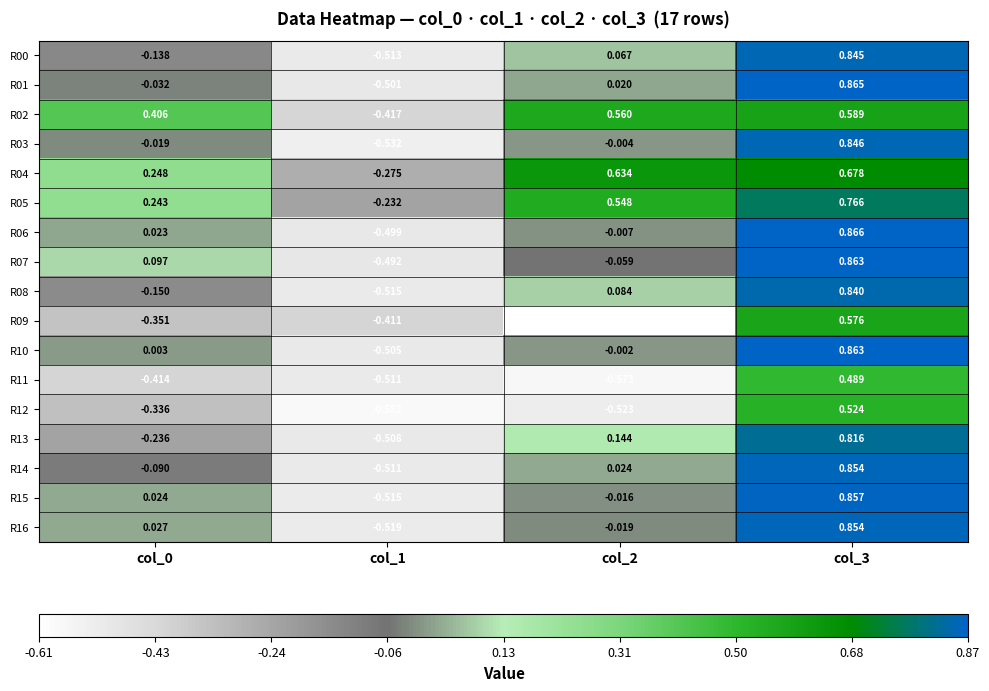

How many values in the R02 series exceed 0?

3